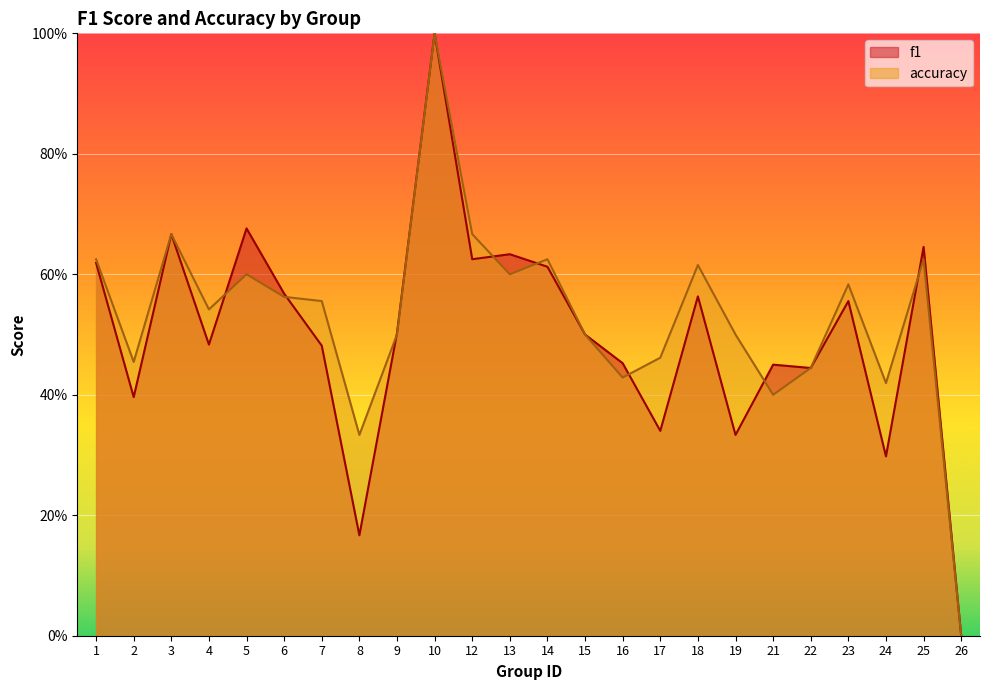

Which has a higher value, 19 or 21?

21